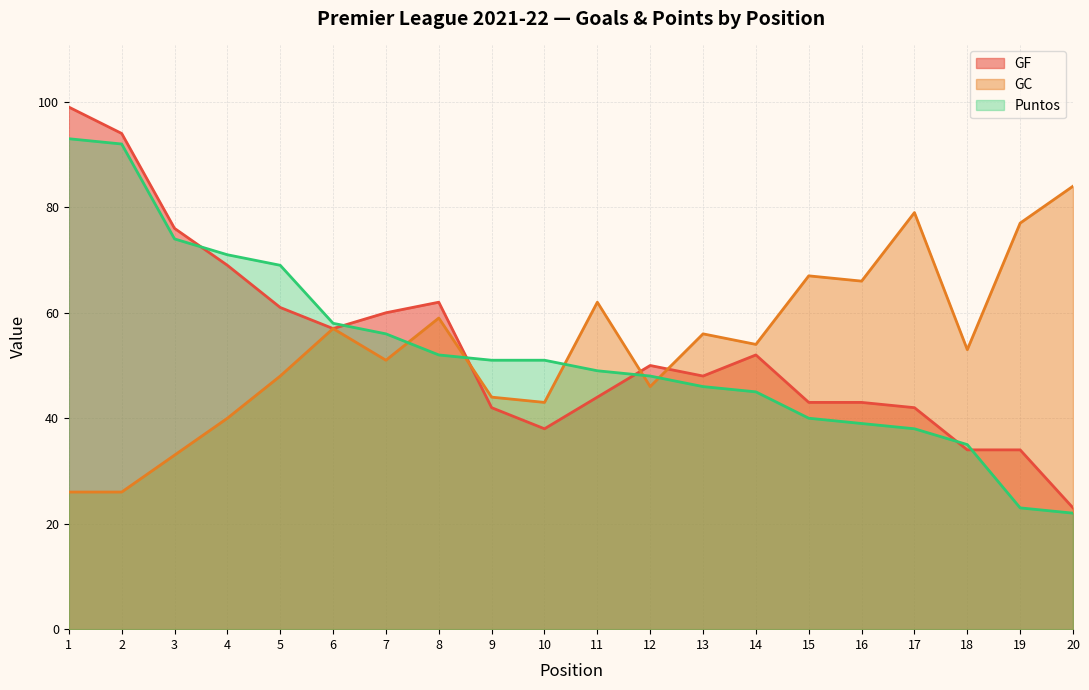

What is the difference between the second highest and minimum values in the GF series?

71